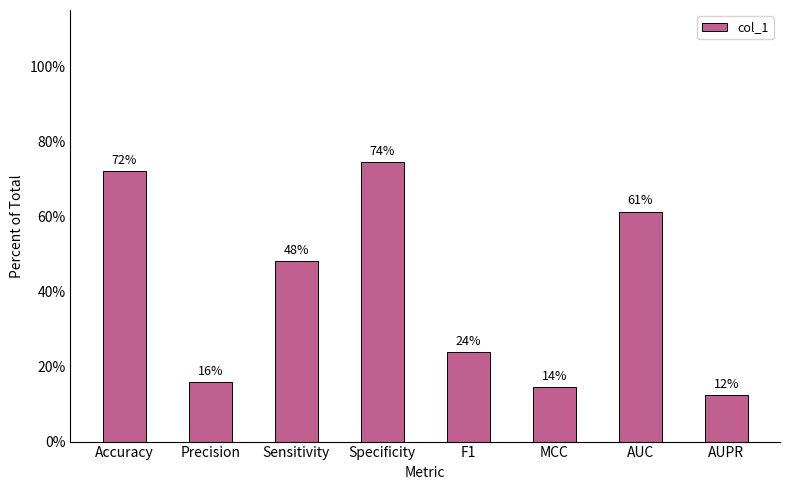

What is the value of the 4th bar from the left?

0.7